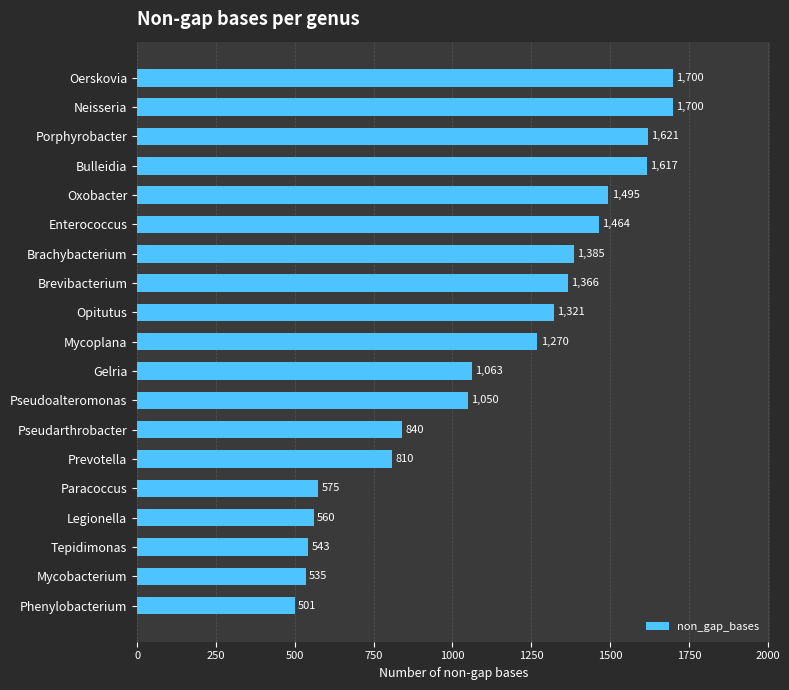

Approximately how many times larger is the value at Mycoplana compared to Legionella?

2.3